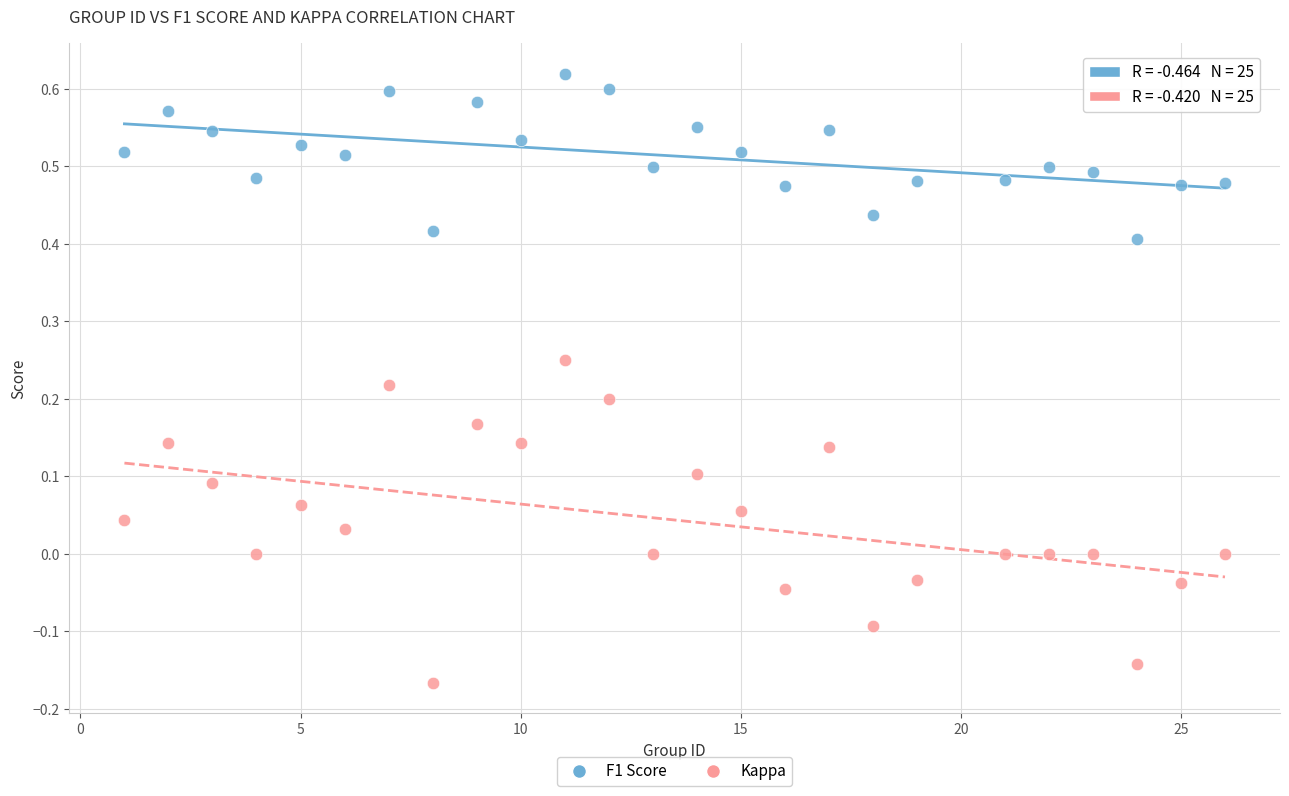

Across all data points, what is the range of Y values (max minus min)?

0.8